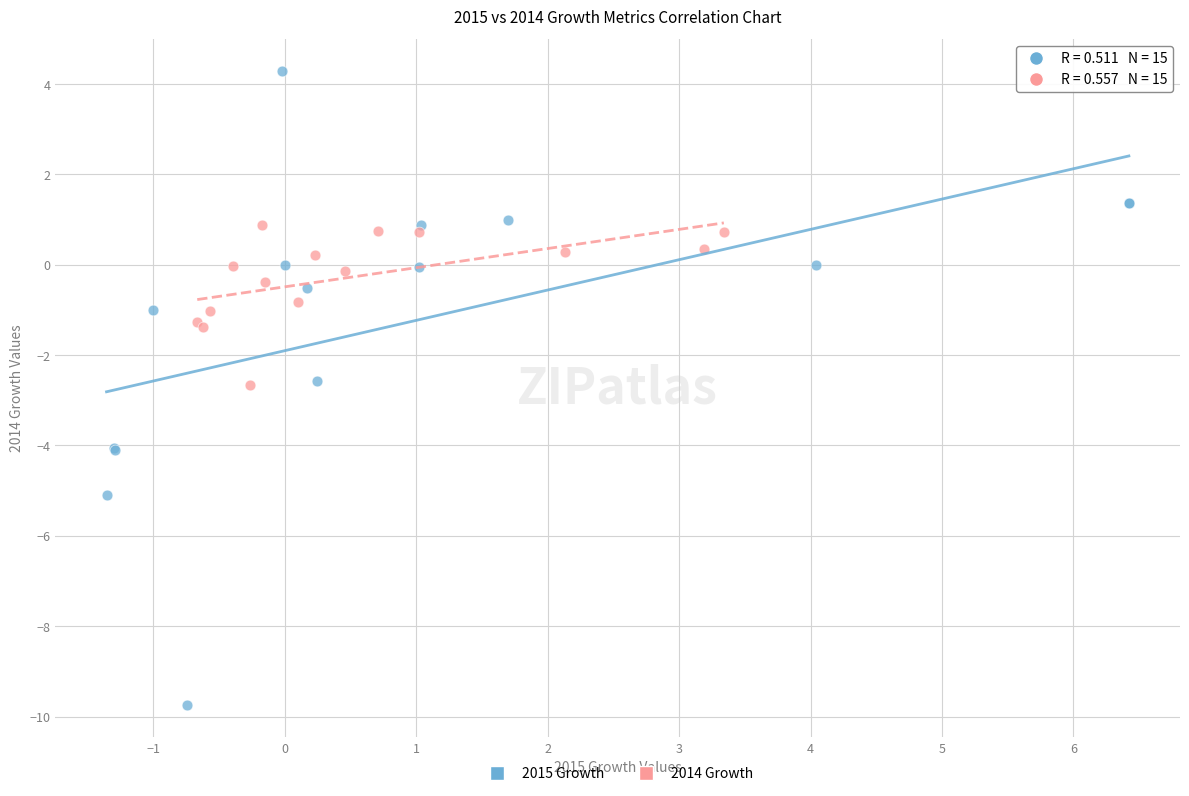

Which series reaches the minimum Y coordinate?

2015 Growth